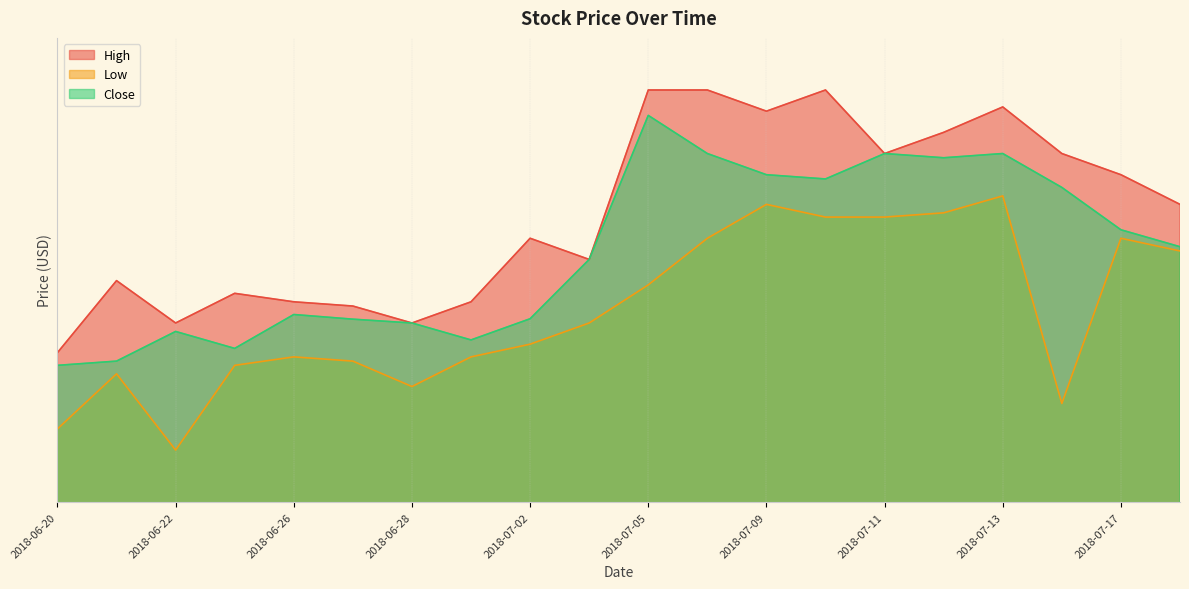

Does the chart have visible grid lines?

Yes